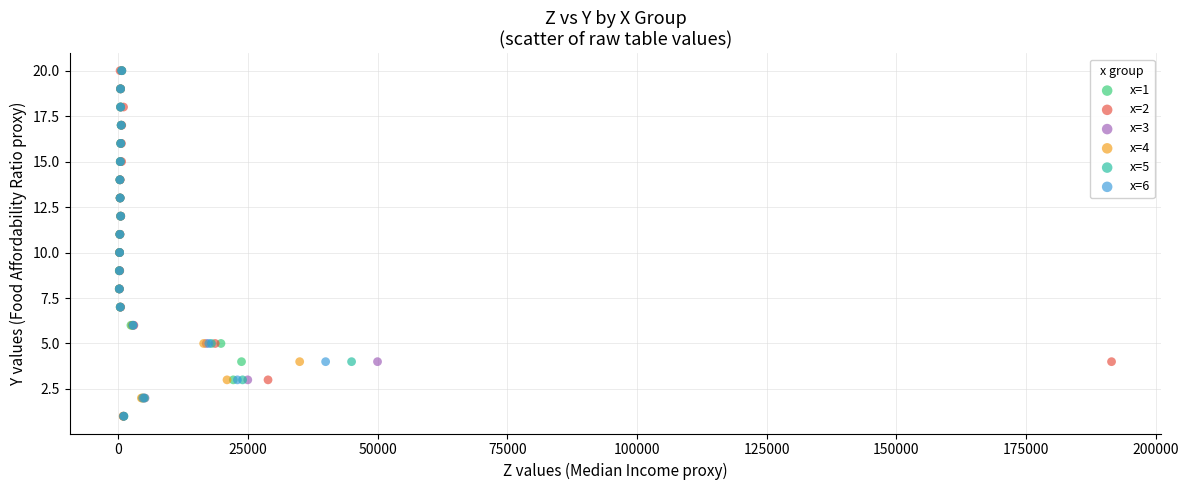

What are all the series names shown in the legend?

x=1, x=2, x=3, x=4, x=5, x=6